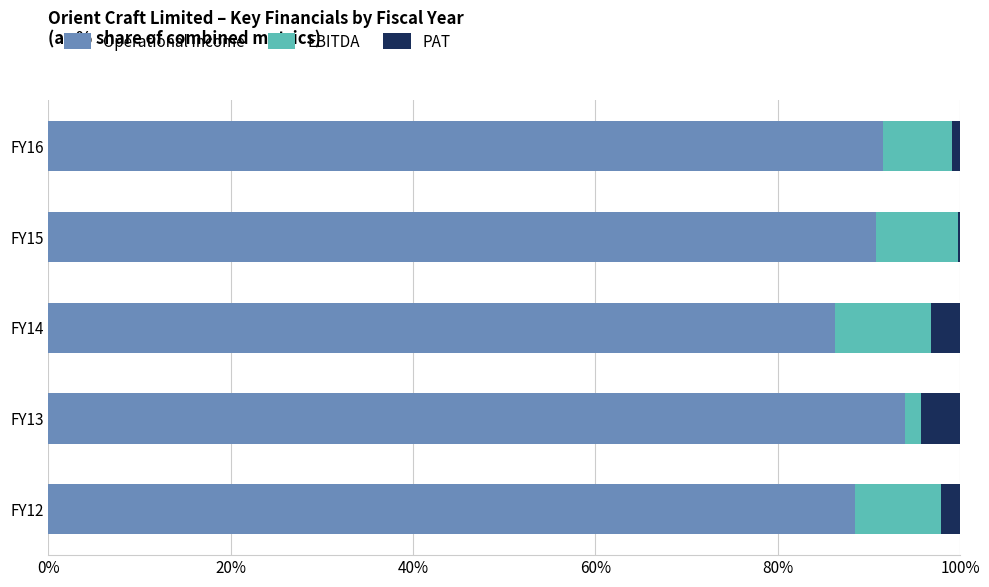

What is the total value across all series at FY14?

100.0